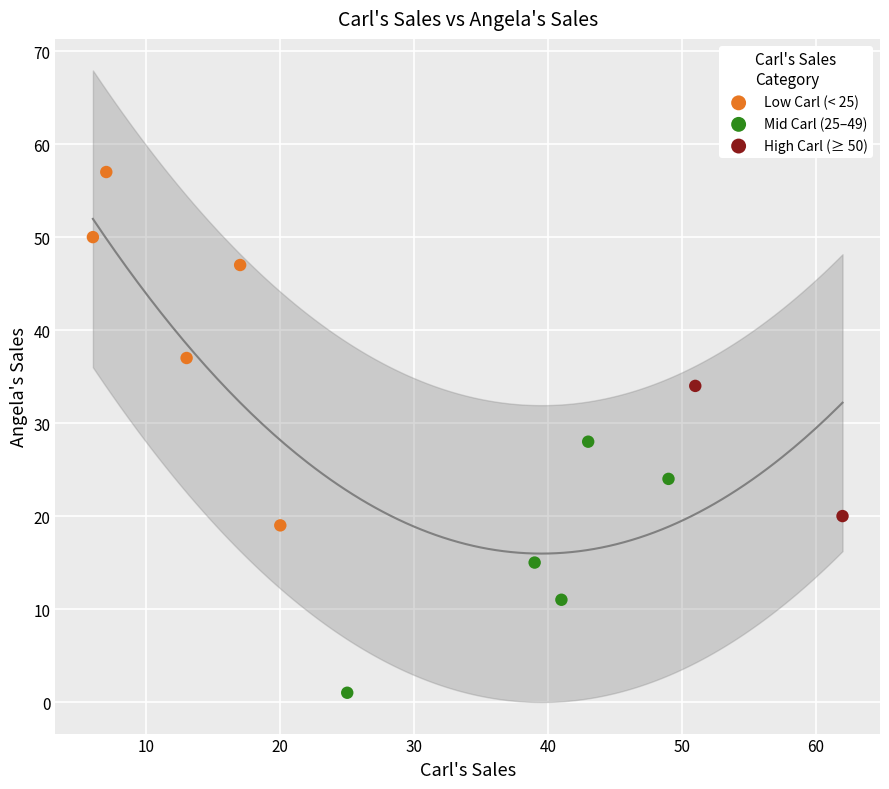

Which series reaches the maximum Y coordinate?

Low Carl (< 25)